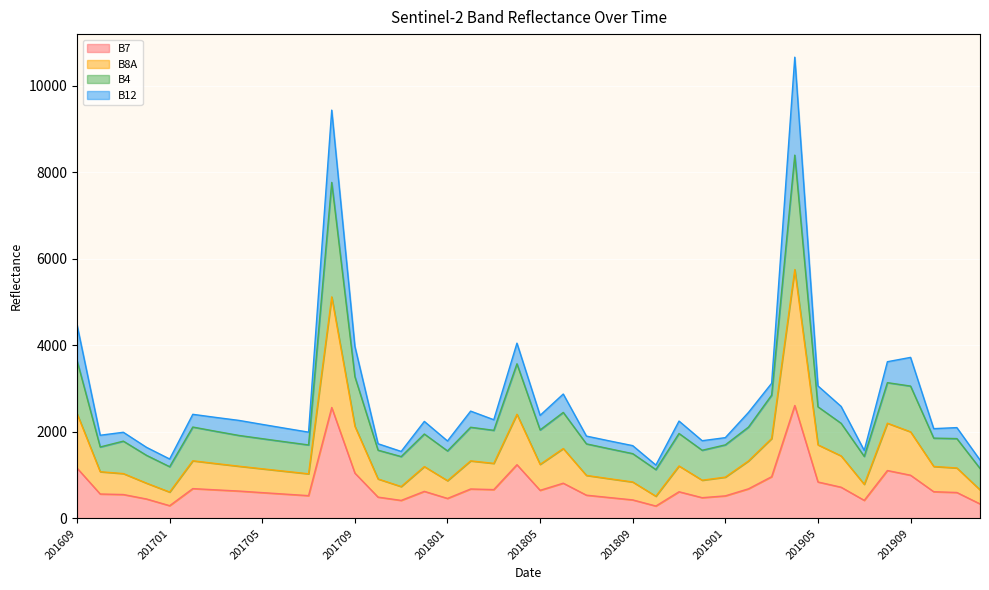

The value of B12 at 201904 is 18240. True or false?

False